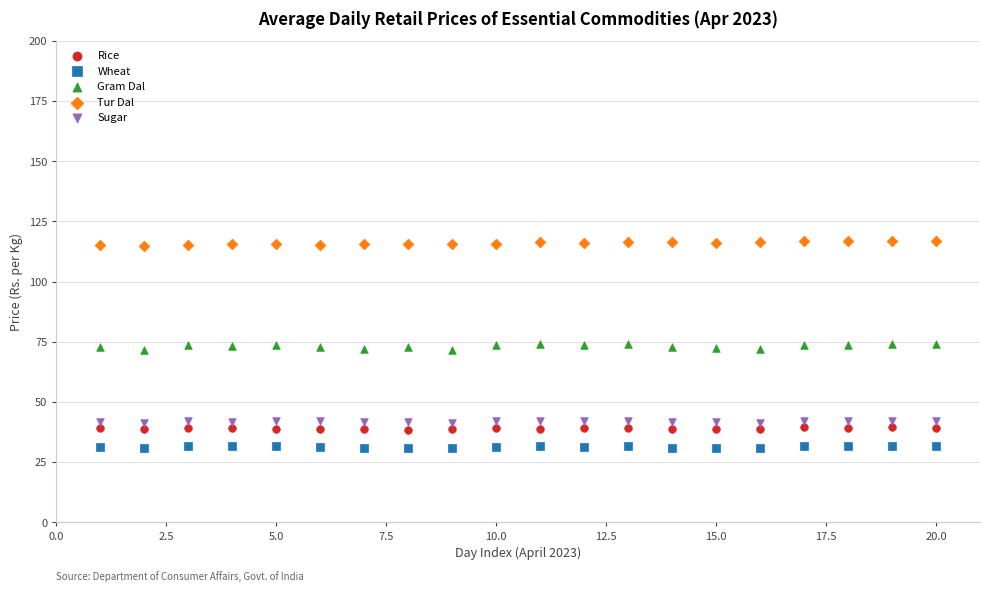

Across all data points, what is the range of X values (max minus min)?

19.0